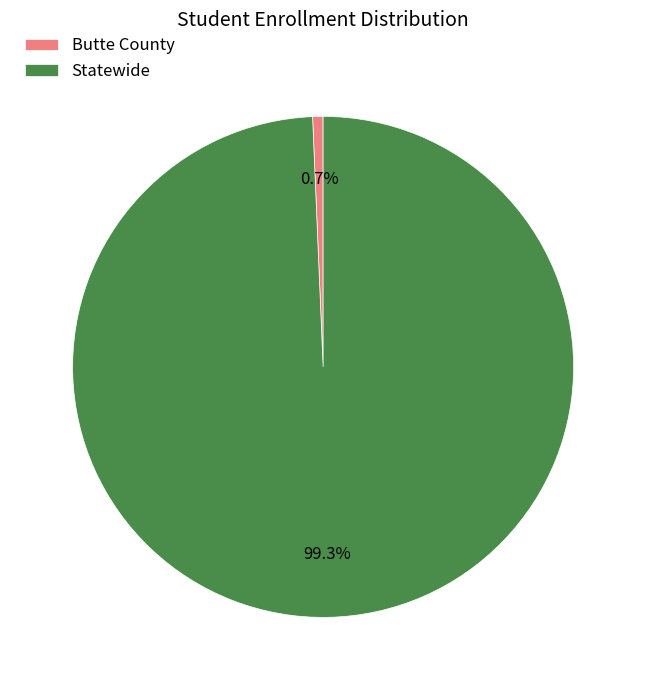

What percentage do Butte County and Statewide together represent?

100.0%